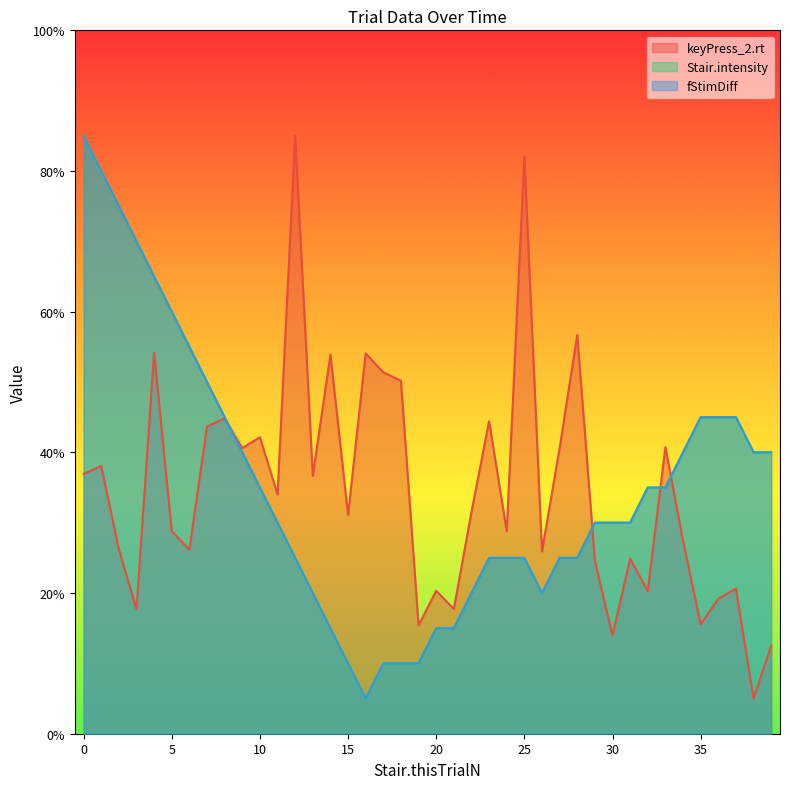

Is the value of fStimDiff at 31 greater than the value of Stair.intensity at 37?

No